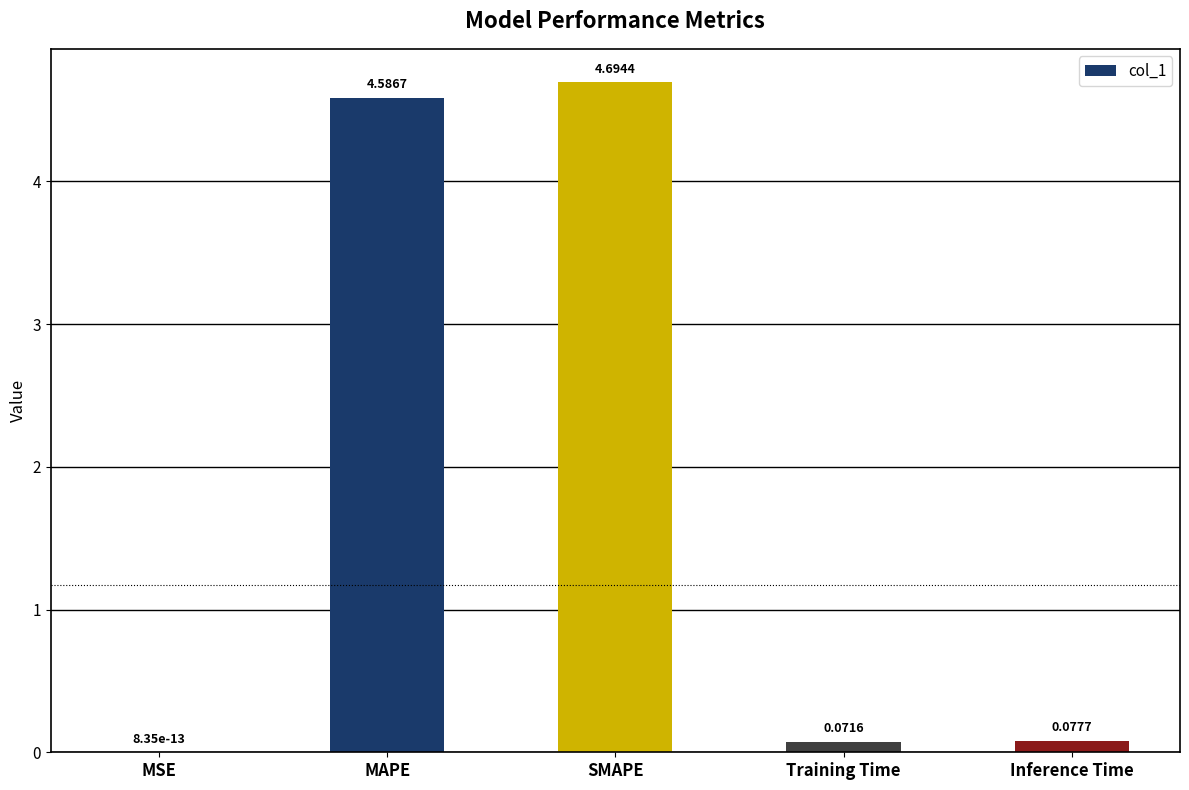

Which label corresponds to the largest value in the chart?

SMAPE